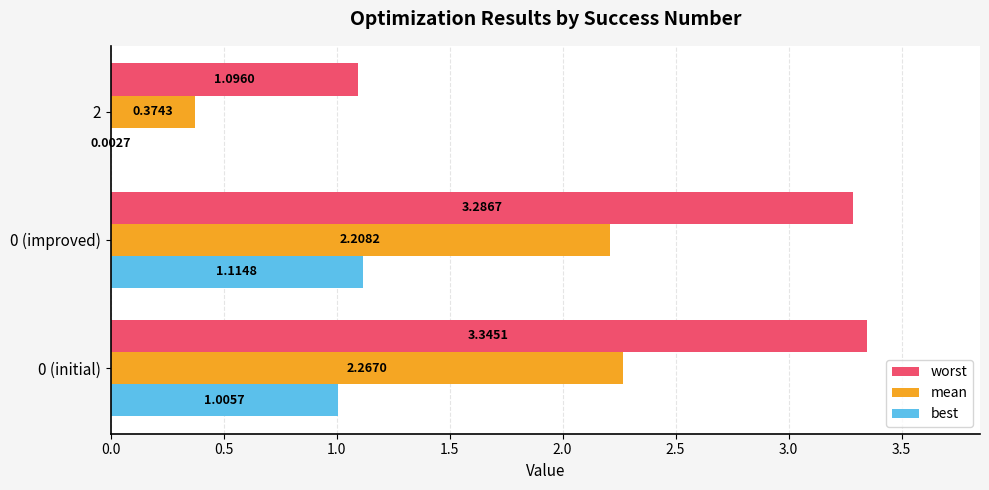

Which series changed the most between 0 (initial) and 2?

worst